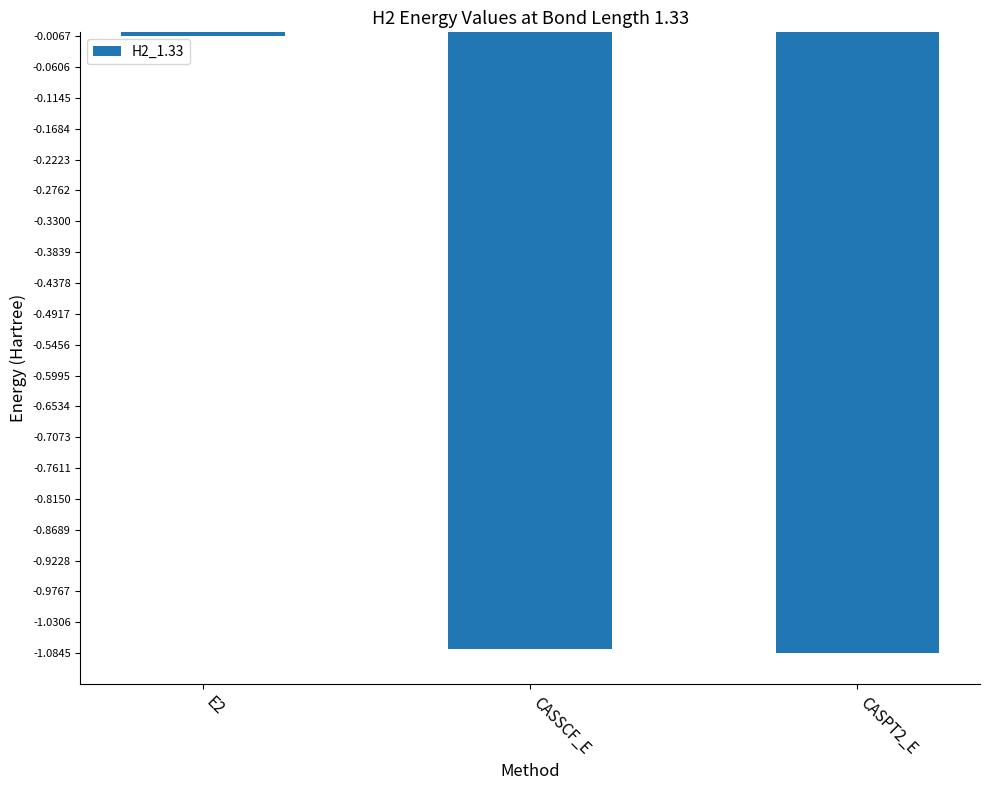

What is the sum of all values?

-2.2